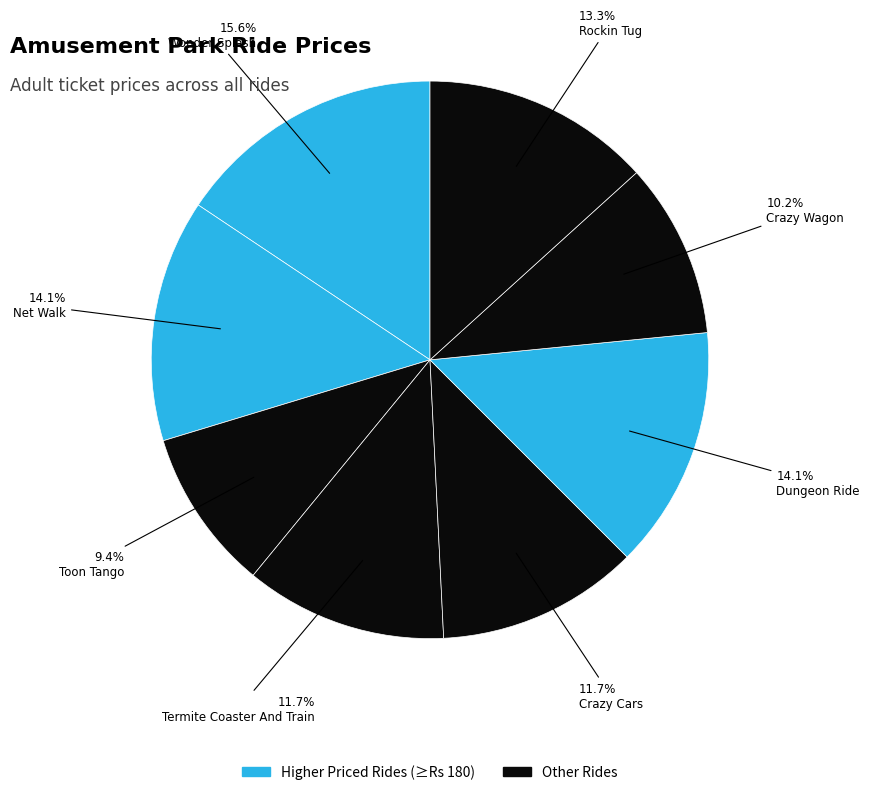

What is the largest slice in the pie chart?

Wonder Splash